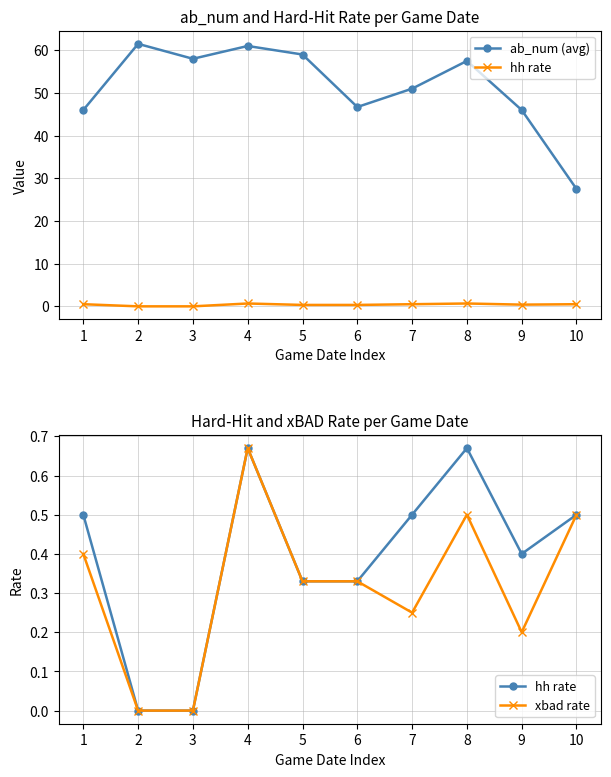

Read the xbad rate value at 9.

0.2